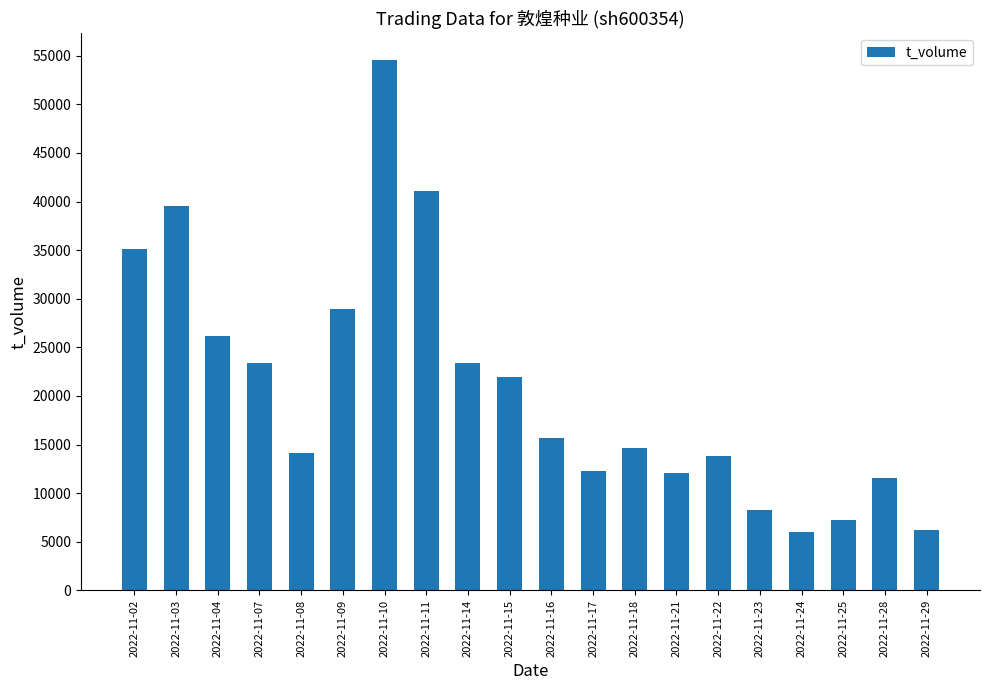

Is it true that the value at 2022-11-17 is 18184?

False